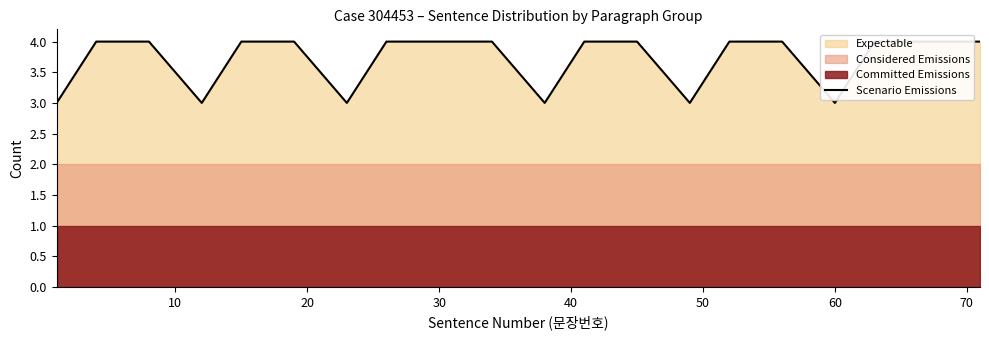

What is the difference between the second highest and second lowest values?

1